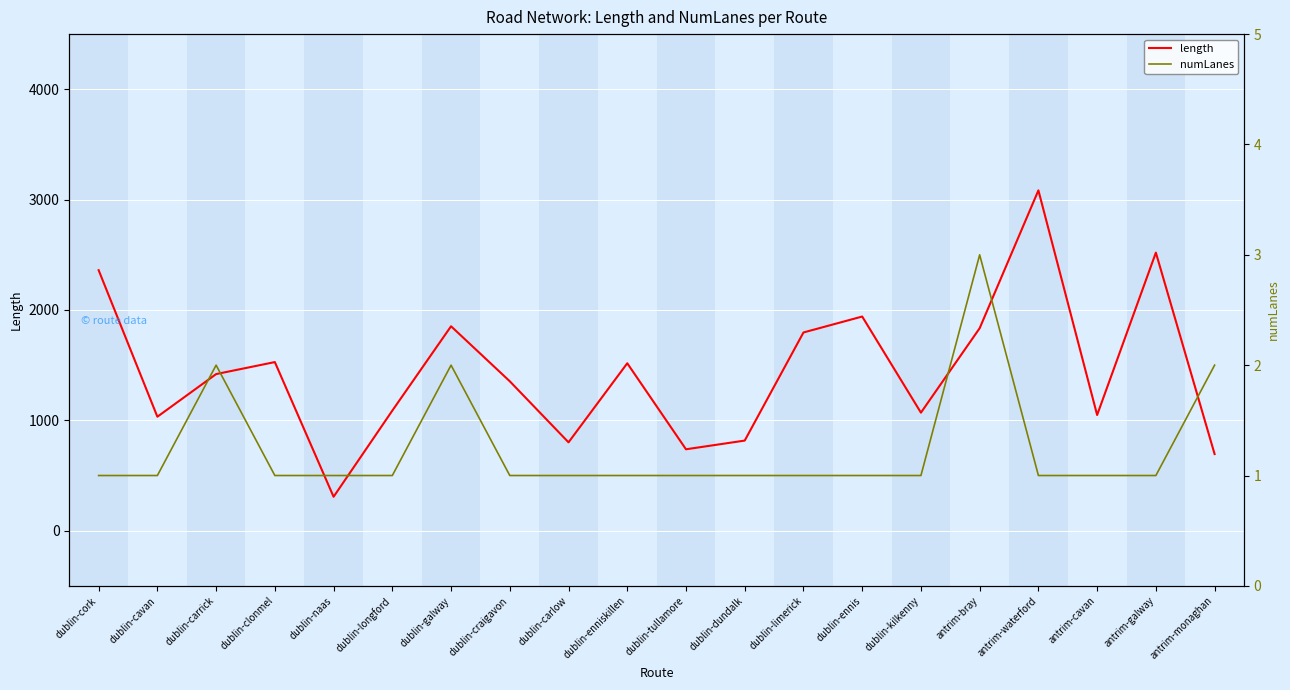

Reading left to right, list all the values displayed in this chart.

length: dublin-cork=2360.6	dublin-cavan=1032.8	dublin-carrick=1419.2	dublin-clonmel=1528.0	dublin-naas=307.4	dublin-longford=1088.2	dublin-galway=1852.6	dublin-craigavon=1354.0	dublin-carlow=800.8	dublin-enniskillen=1517.1	dublin-tullamore=737.8	dublin-dundalk=816.6	dublin-limerick=1796.3	dublin-ennis=1940.7	dublin-kilkenny=1069.6	antrim-bray=1835.0	antrim-waterford=3084.0	antrim-cavan=1048.4	antrim-galway=2519.9	antrim-monaghan=694.5
numLanes: dublin-cork=1.0	dublin-cavan=1.0	dublin-carrick=2.0	dublin-clonmel=1.0	dublin-naas=1.0	dublin-longford=1.0	dublin-galway=2.0	dublin-craigavon=1.0	dublin-carlow=1.0	dublin-enniskillen=1.0	dublin-tullamore=1.0	dublin-dundalk=1.0	dublin-limerick=1.0	dublin-ennis=1.0	dublin-kilkenny=1.0	antrim-bray=3.0	antrim-waterford=1.0	antrim-cavan=1.0	antrim-galway=1.0	antrim-monaghan=2.0